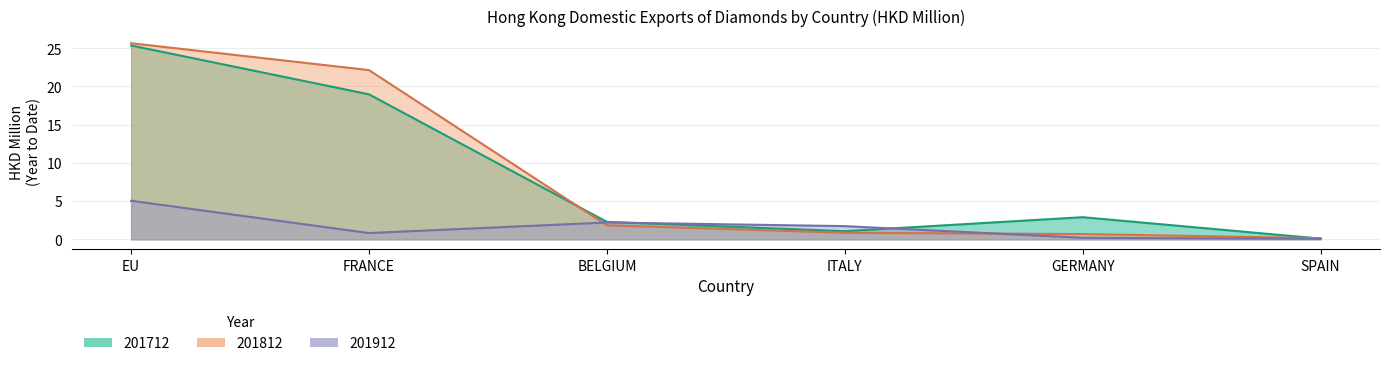

What are all the series names shown in the legend?

201712, 201812, 201912